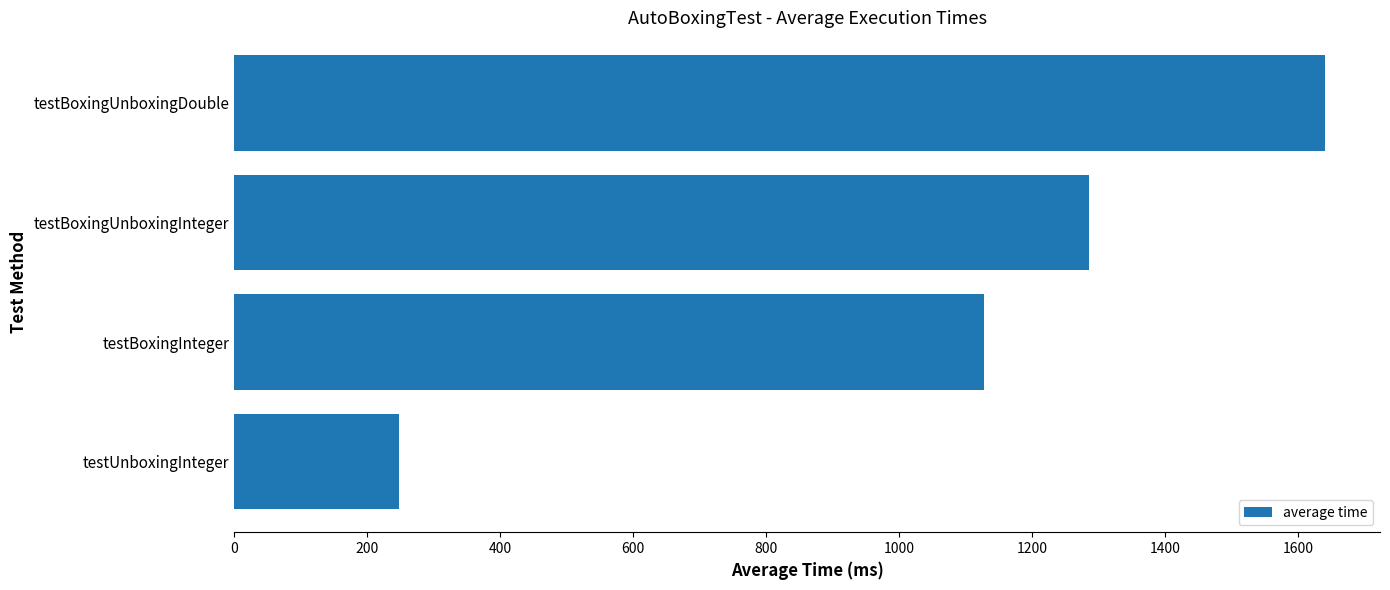

How many values are between 1127 and 1641?

3